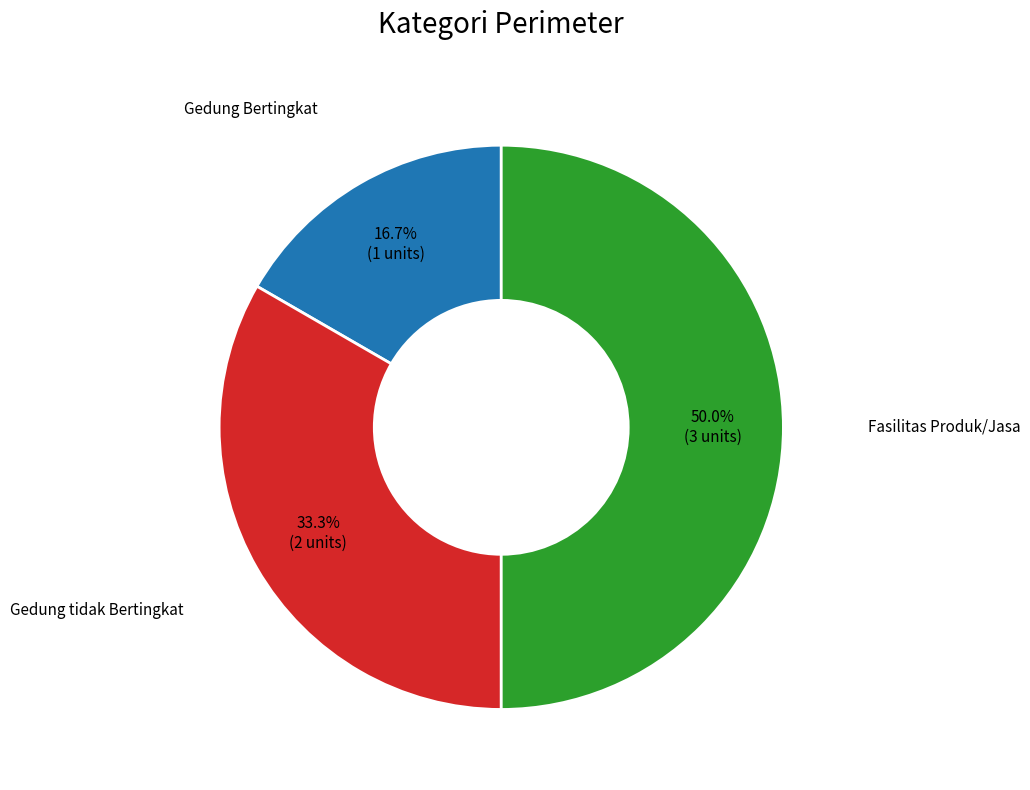

Which slice is the largest?

Fasilitas Produk/Jasa